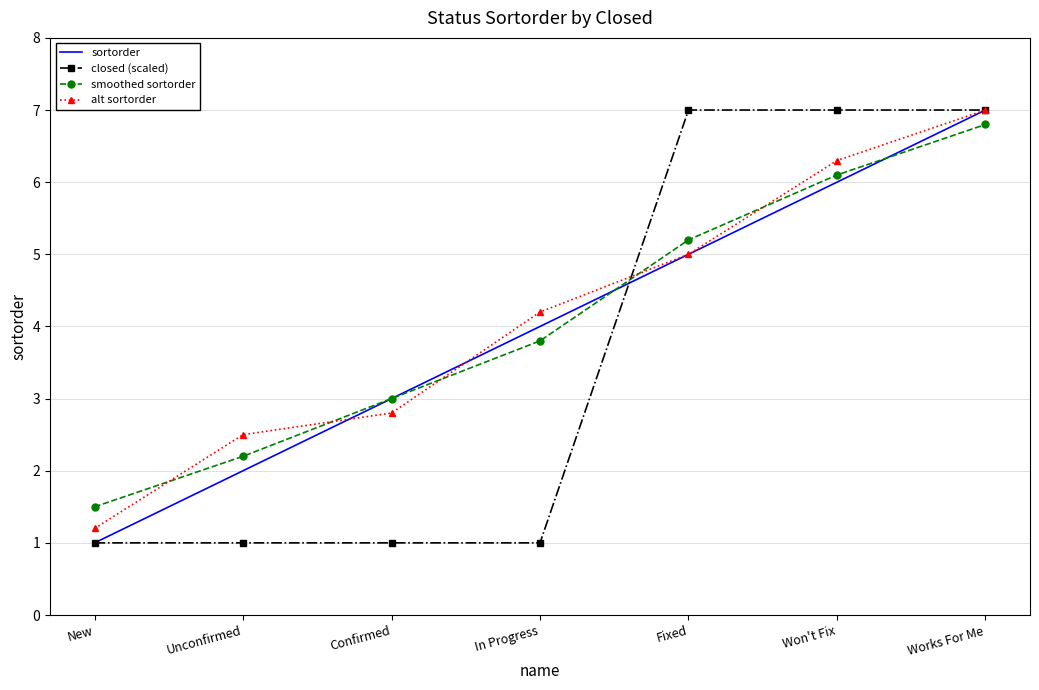

Where is sortorder nearest to the value 4?

In Progress